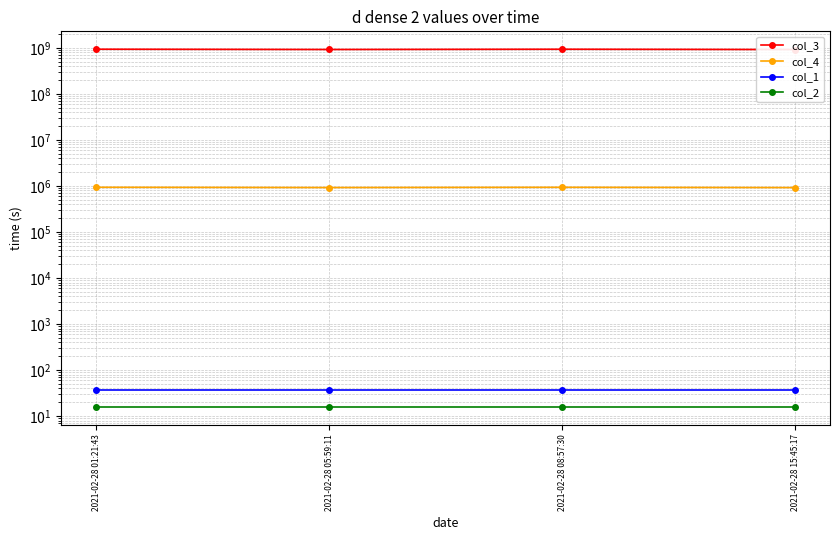

What is the spread (max minus min) of values at 2021-02-28 08:57:30?

938479070